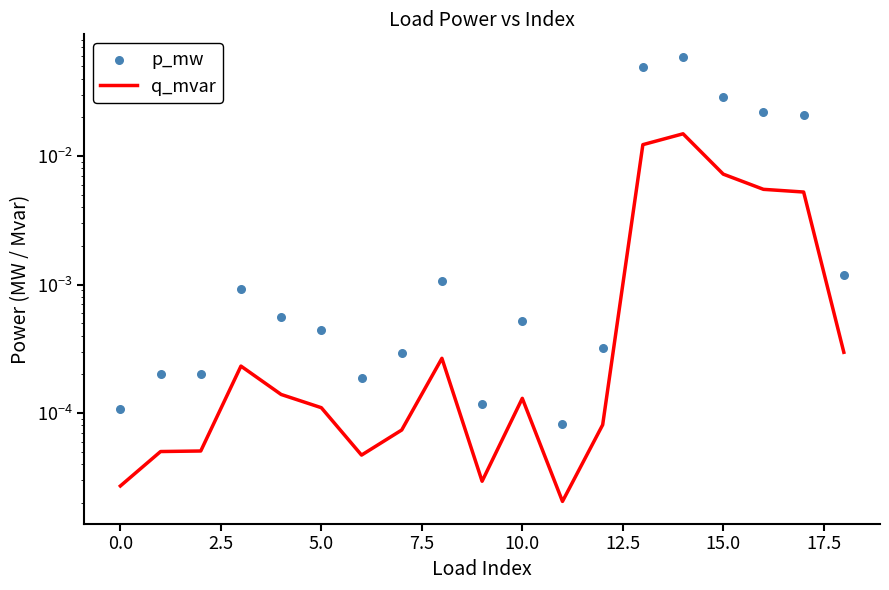

Which series has the largest Y range (max minus min)?

p_mw